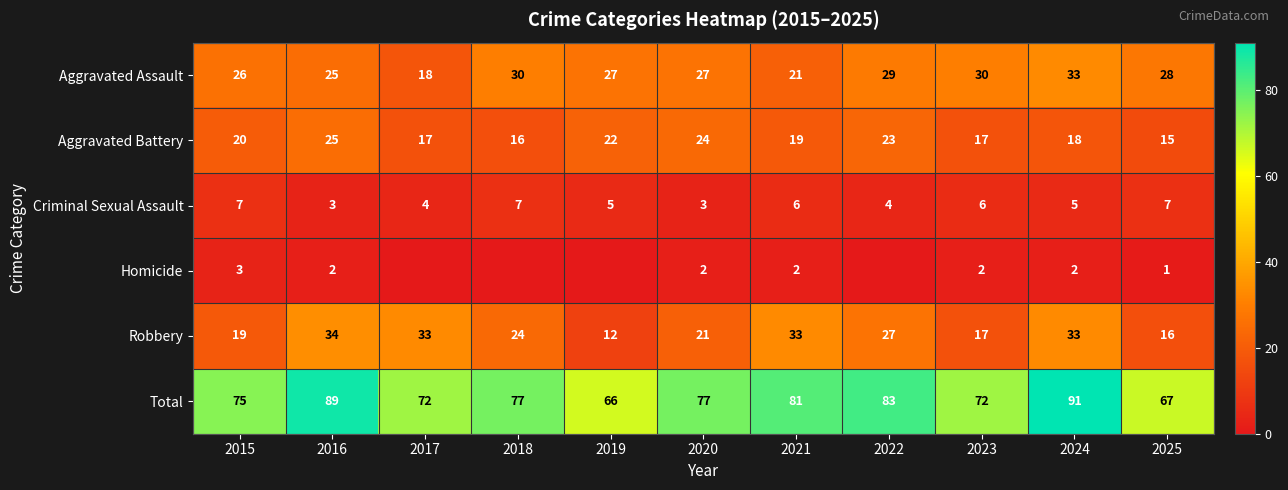

Where is Aggravated Battery nearest to the value 20?

2015